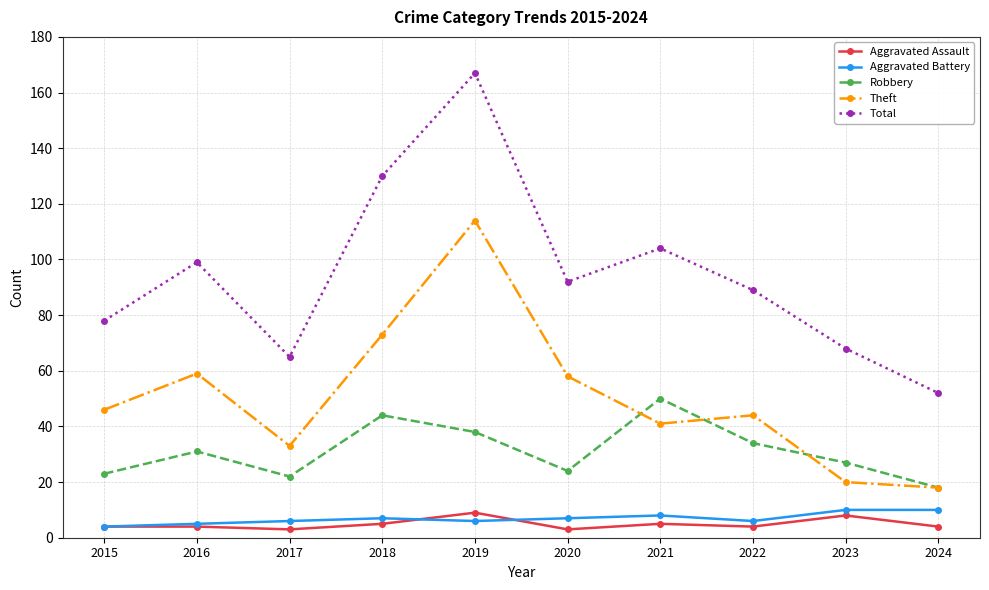

What is the value of the Robbery point at the 6th from the left?

24